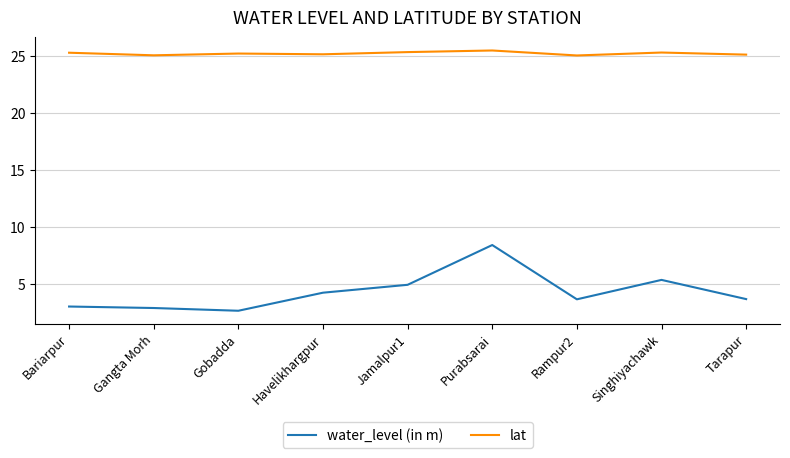

Read the water_level (in m) value at Tarapur.

3.7